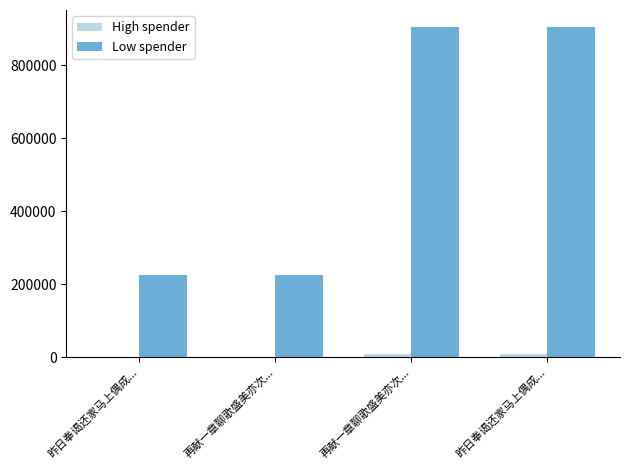

Are the bars grouped side by side (vs. stacked)?

Yes